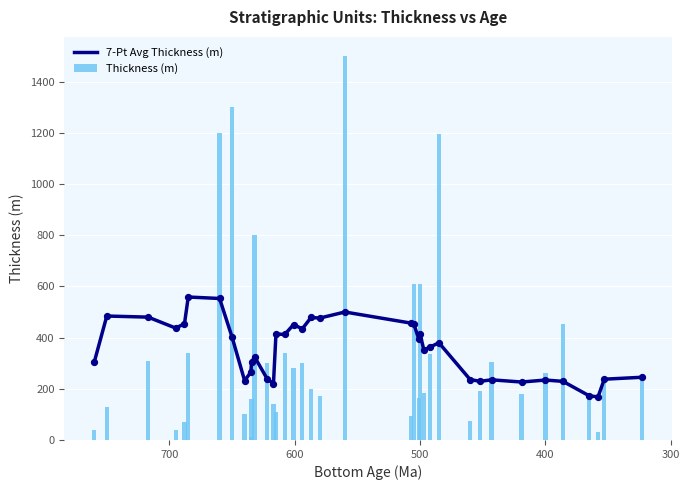

Which series contains the lowest Y value?

Thickness (m)